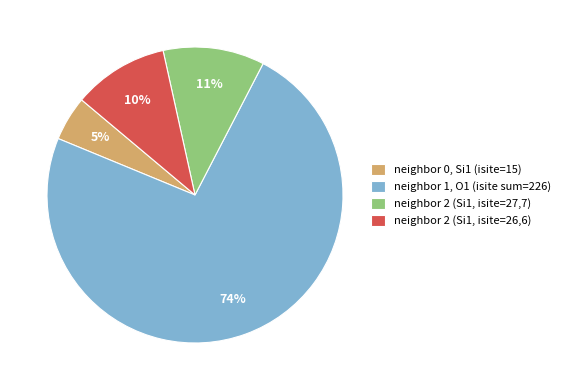

Is the sum of neighbor 2 (Si1, isite=27,7) and neighbor 2 (Si1, isite=26,6) greater than half?

No